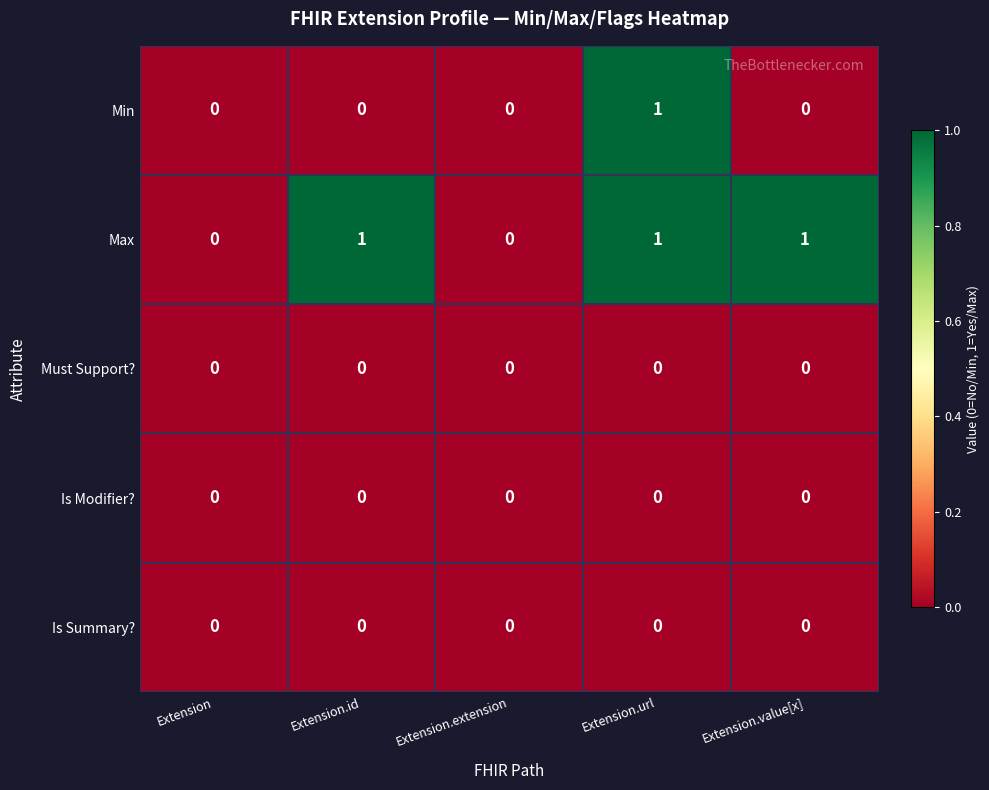

True or false: Must Support? has a value of 0 at Extension.value[x].

True